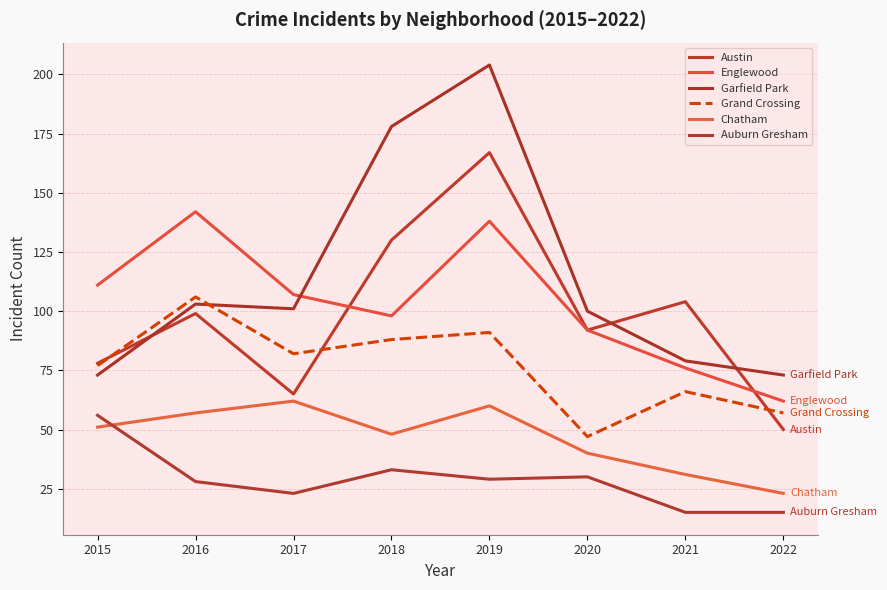

Rank the series by their maximum value, from lowest to highest.

Auburn Gresham, Chatham, Grand Crossing, Englewood, Austin, Garfield Park